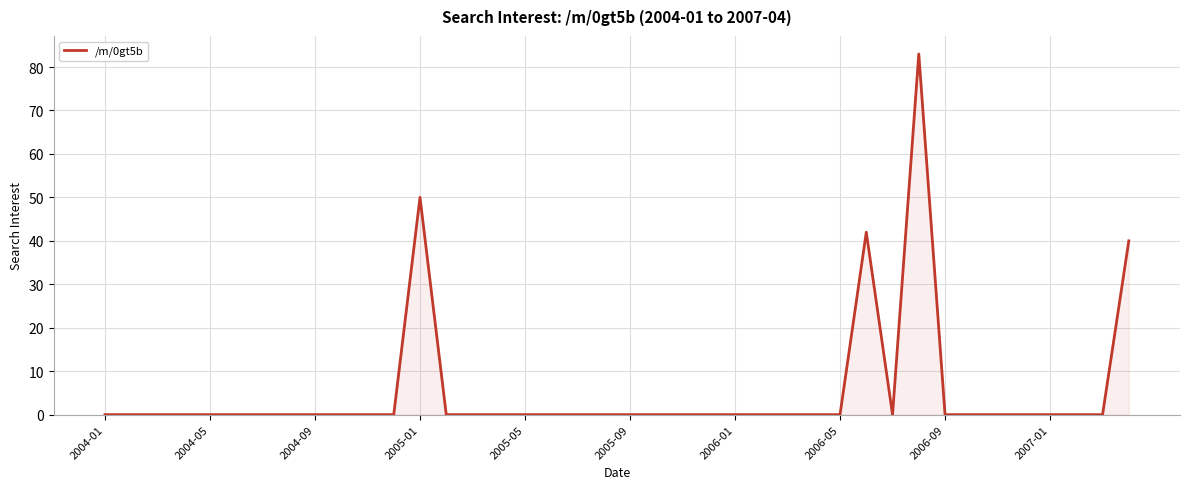

What is the greatest value displayed?

83